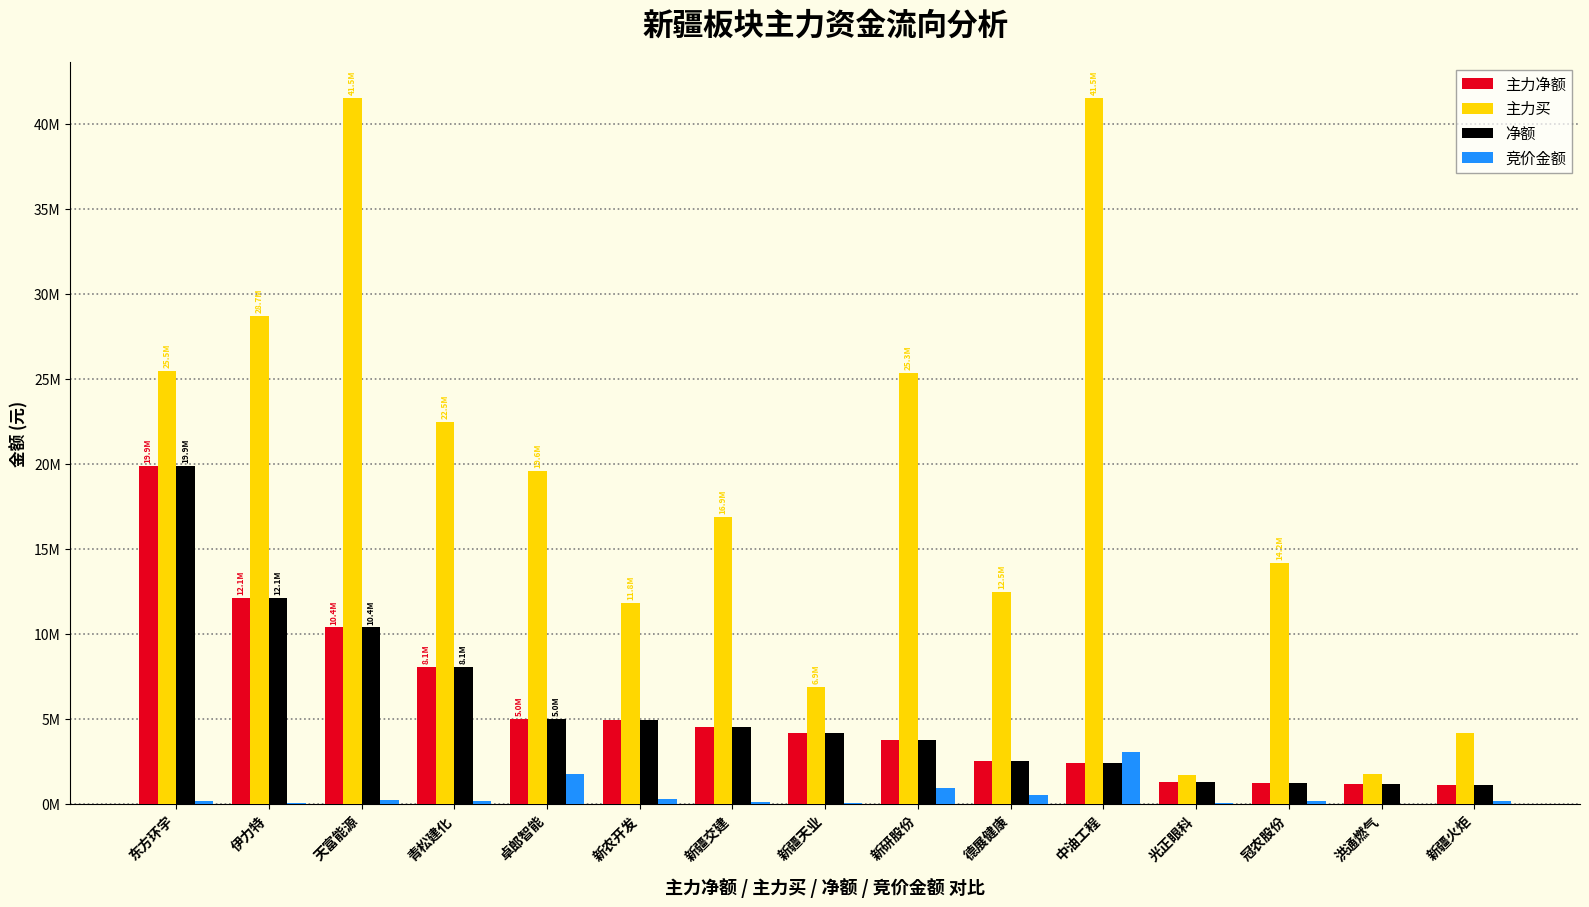

What is the total value across all series at 新疆天业?

15315652